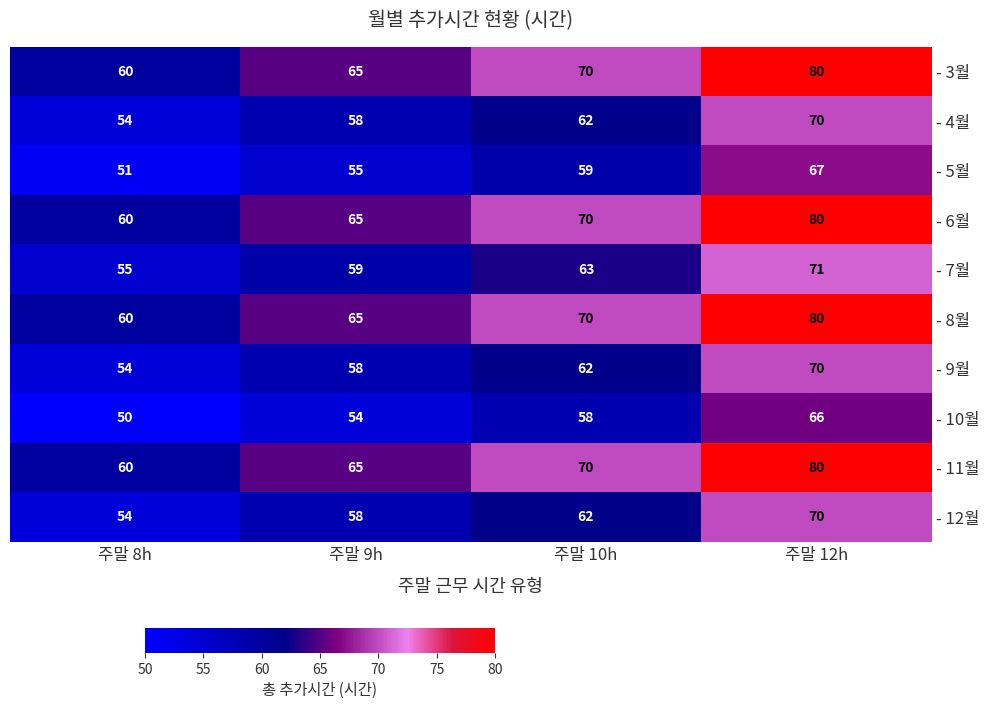

At which label is - 7월 closest to 63?

주말 10h